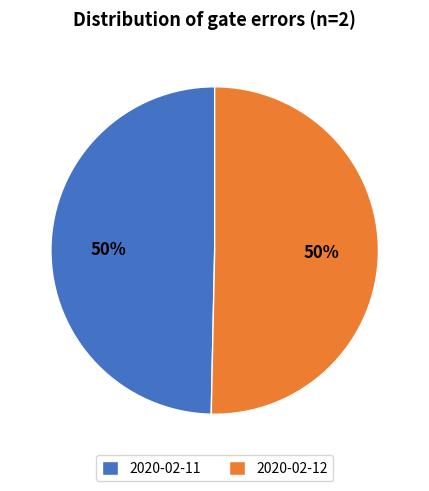

True or false: 2020-02-12 accounts for 42% of the total.

False